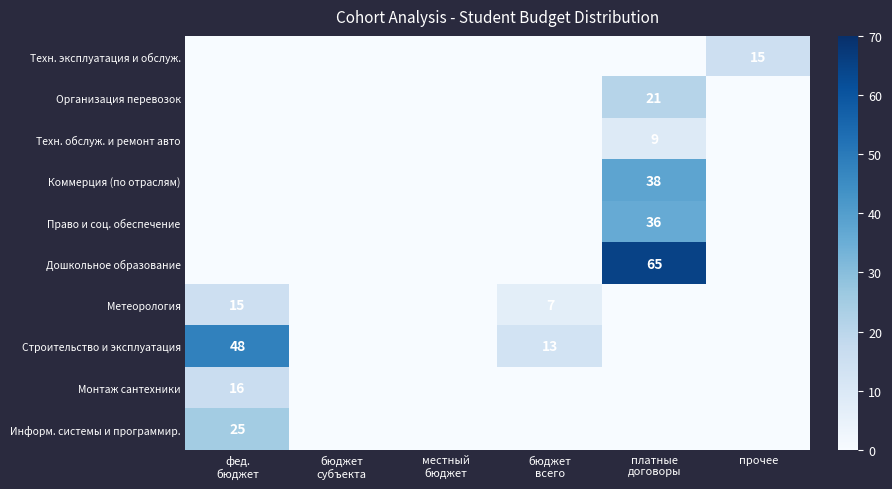

Is it true that Монтаж сантехники equals 5 at фед. бюджет?

False